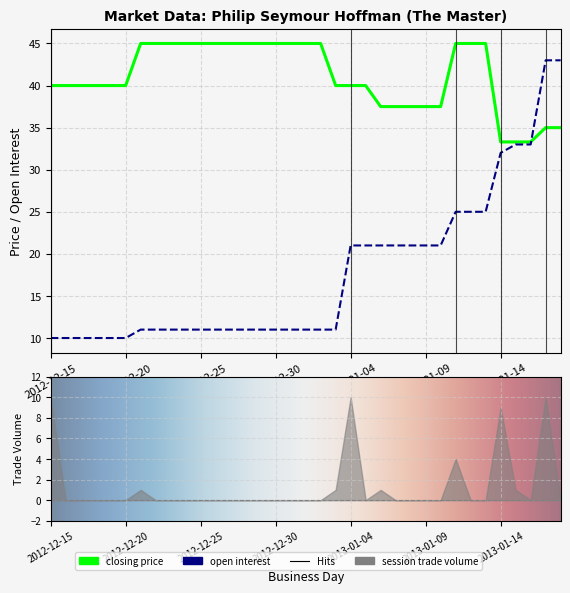

Between 2013-01-10 and 2013-01-14, which series saw the biggest shift?

open interest